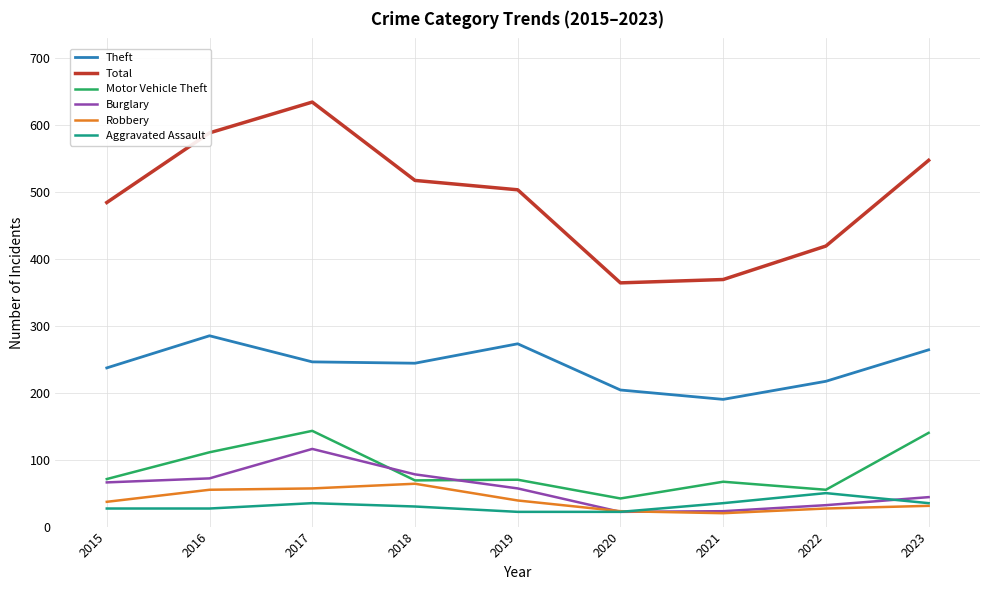

True or false: Theft and Robbery intersect in this chart.

False